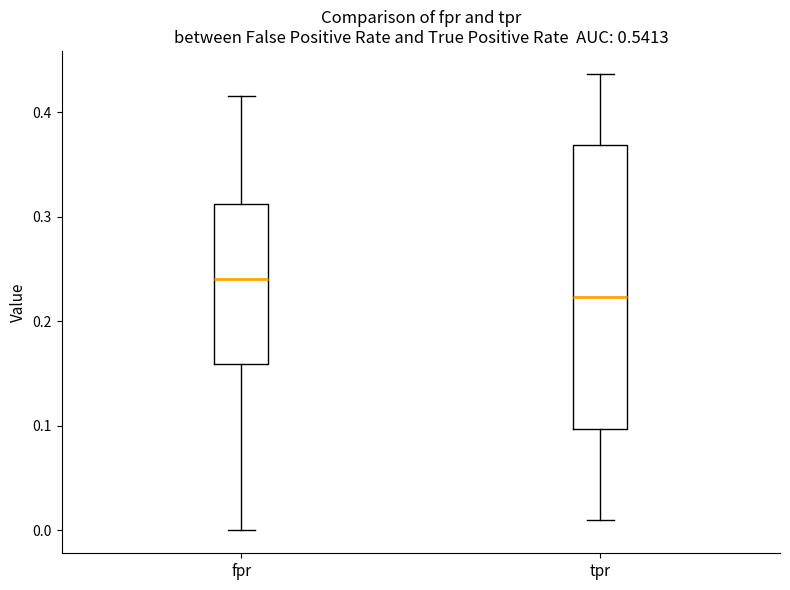

Where does the upper whisker of the box for tpr end on the y-axis? The values are not printed on the chart, so give them approximately, as read against the axis.

0.44